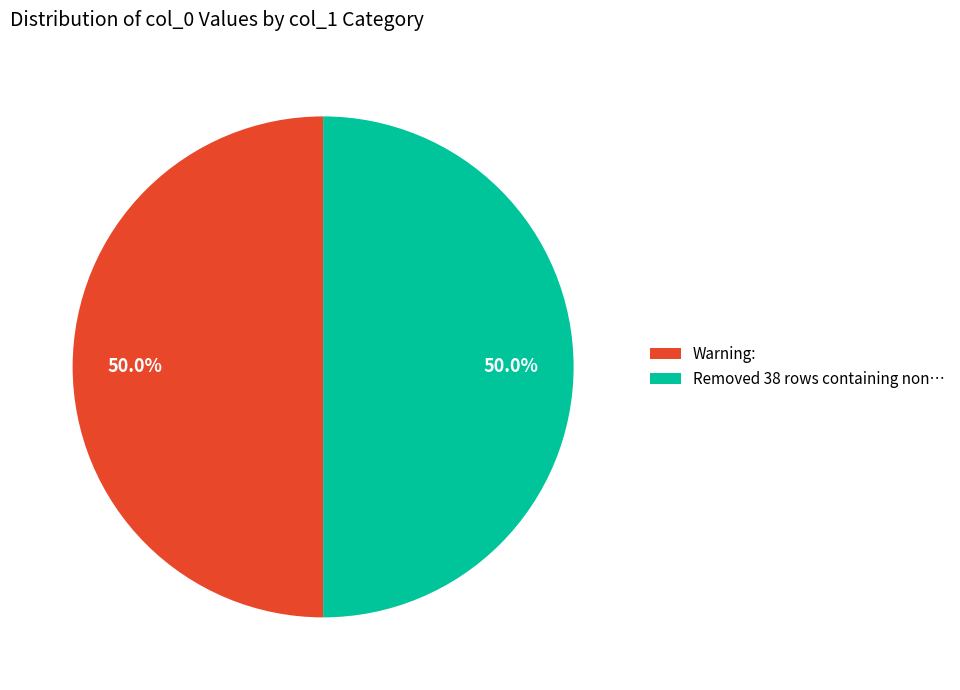

Combined, do Warning: and Removed 38 rows containing non… account for over 50%?

Yes